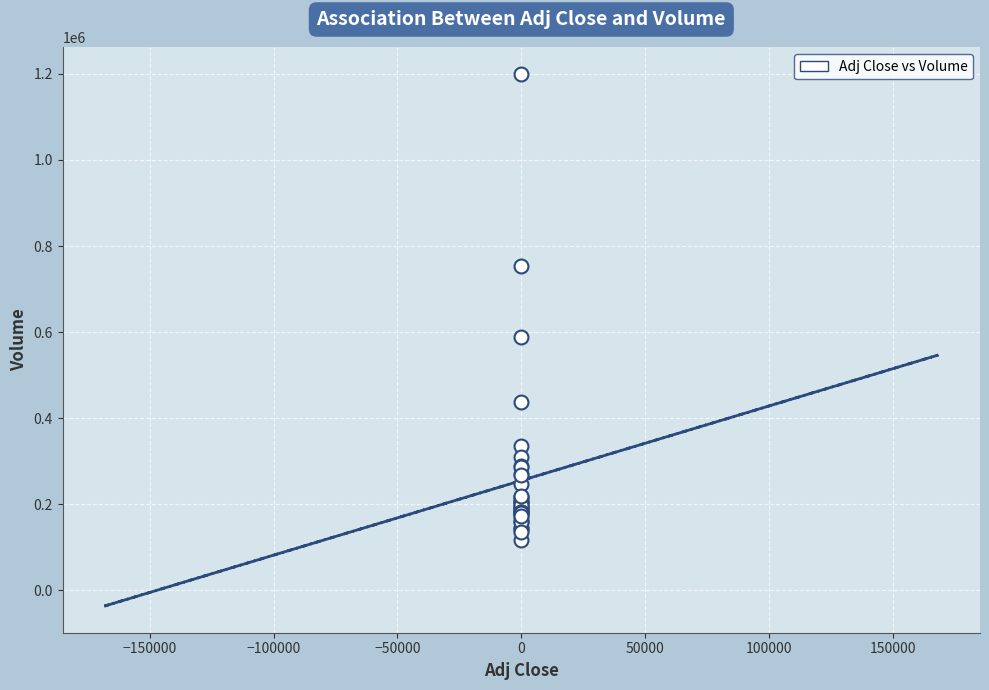

What Y value in the scatter plot is closest to 658650?

589400